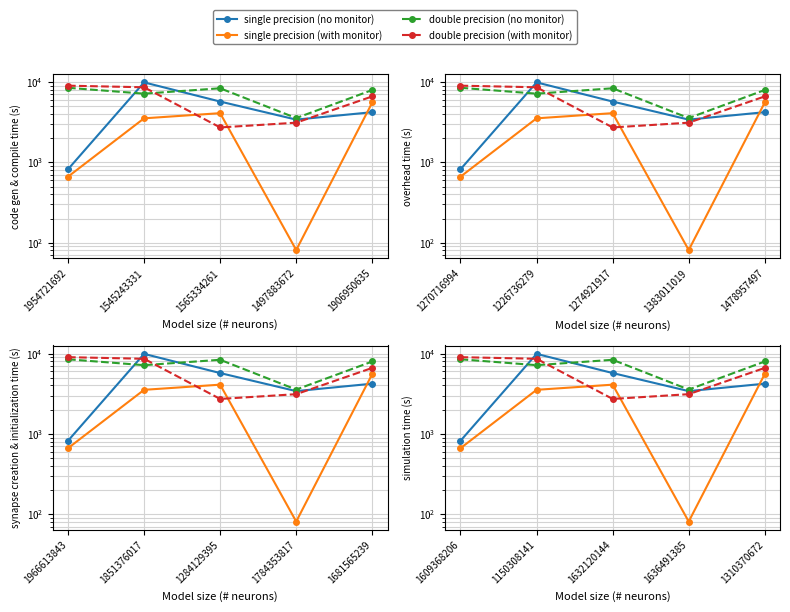

What is the sum of all single precision (no monitor) values?

24055